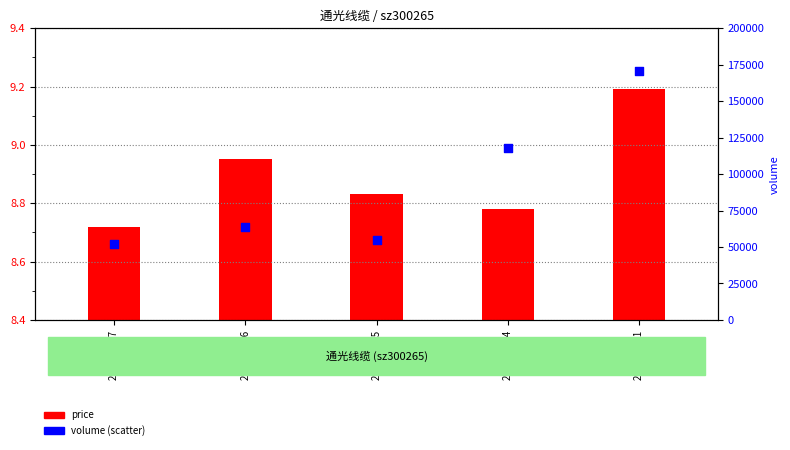

At which category is the sum across all series the highest?

2022-10-21